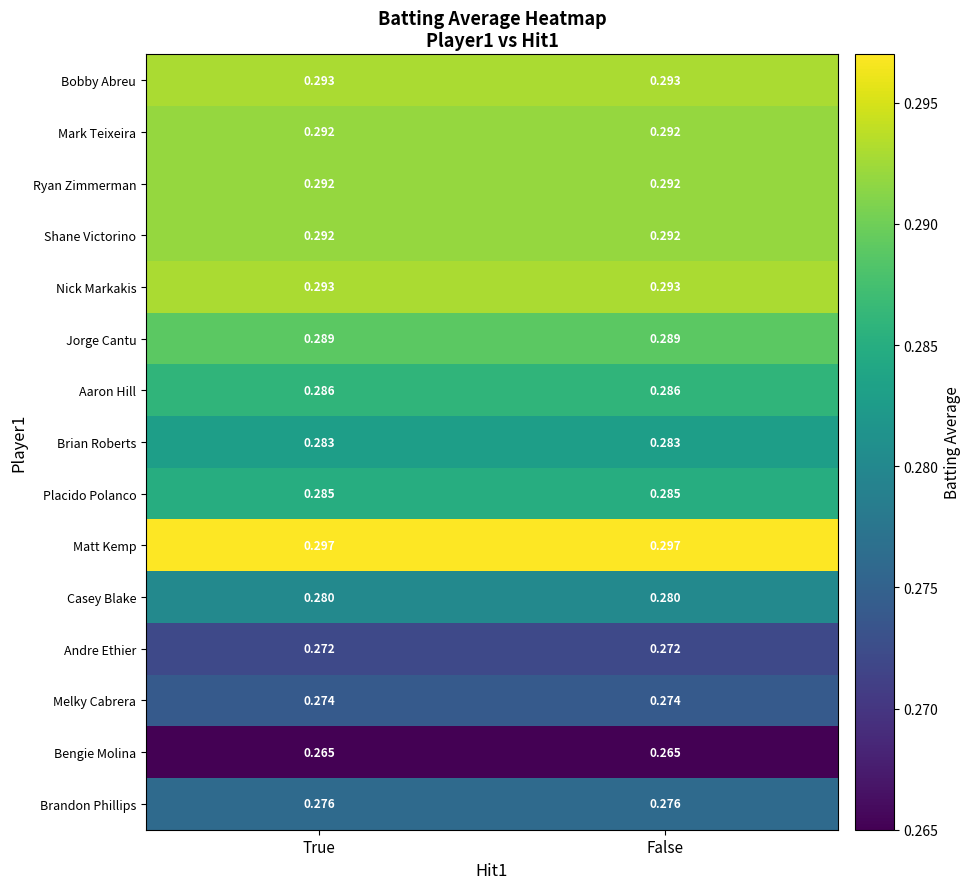

Is the value of Casey Blake at False greater than the value of Brandon Phillips at False?

Yes